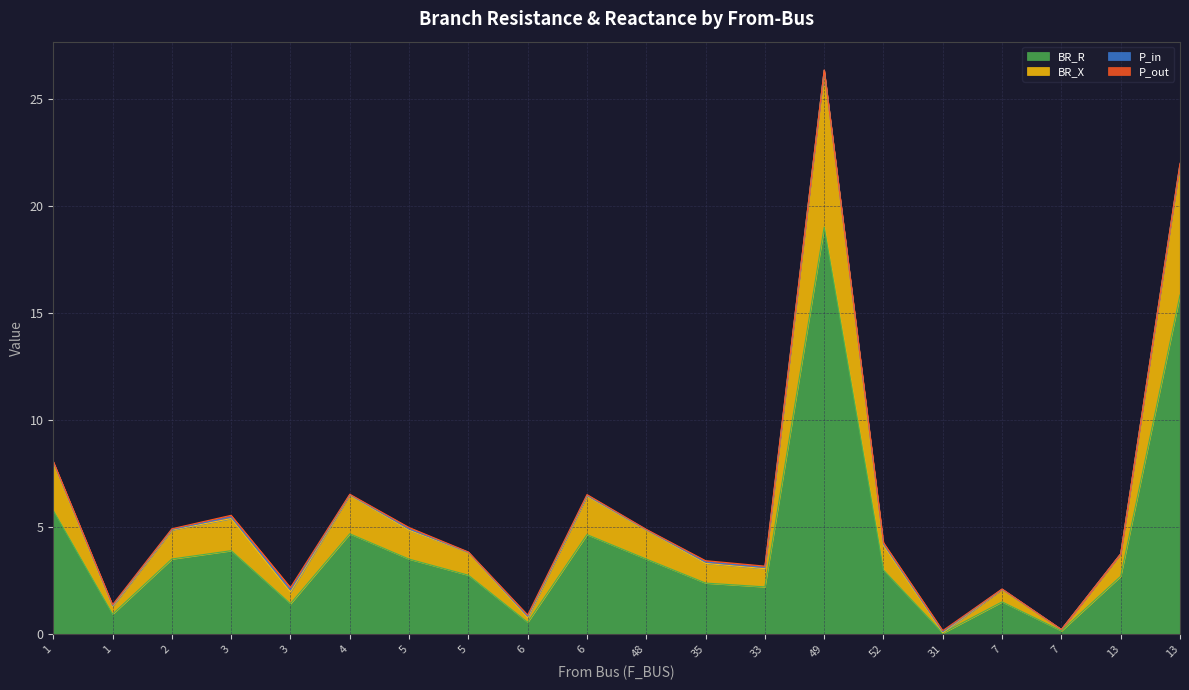

What is the label of the 17th point from the left?

7